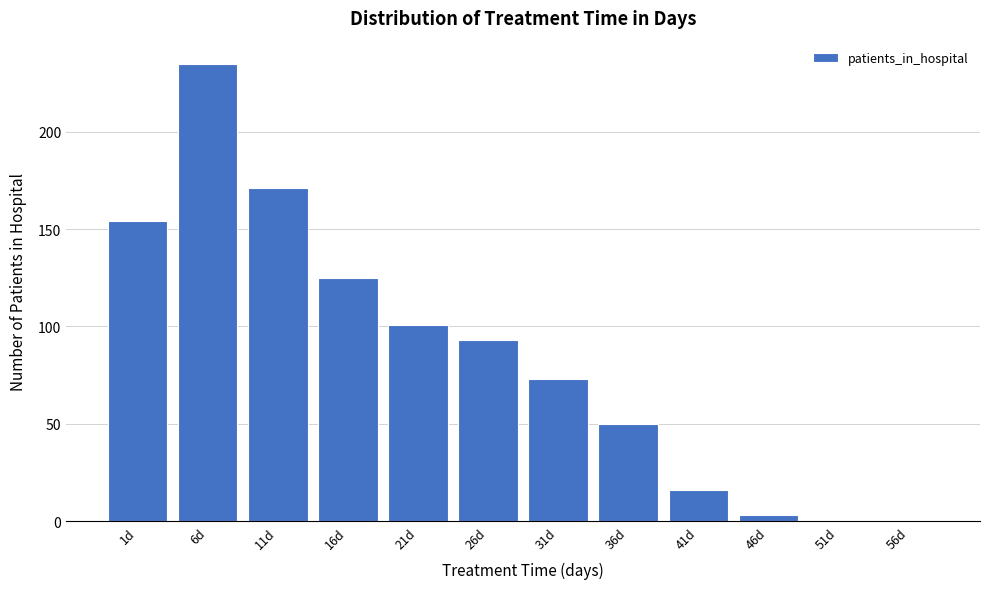

Reading left to right, what are all the values shown in this chart?

1d=154	6d=235	11d=171	16d=125	21d=101	26d=93	31d=73	36d=50	41d=16	46d=3	51d=0	56d=0